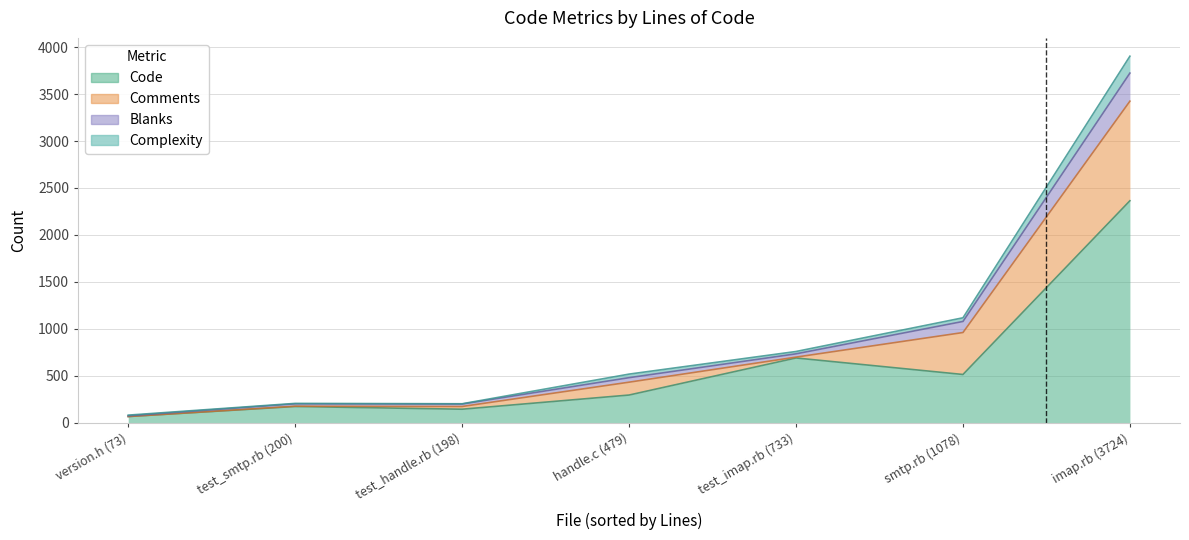

Is it true that Code equals 294 at handle.c (479)?

True